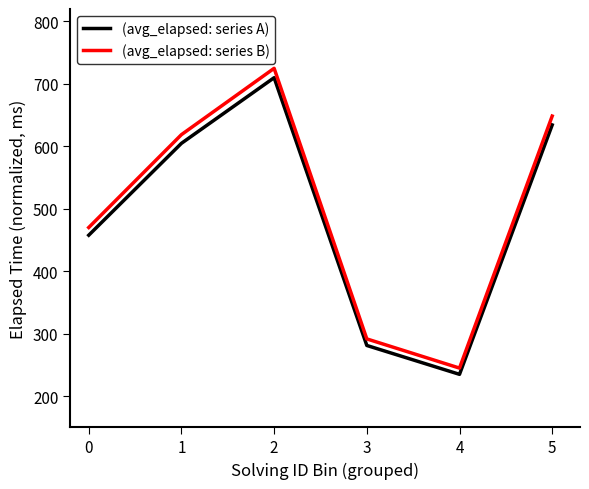

Read the (avg_elapsed: series B) value at 4.

245.0